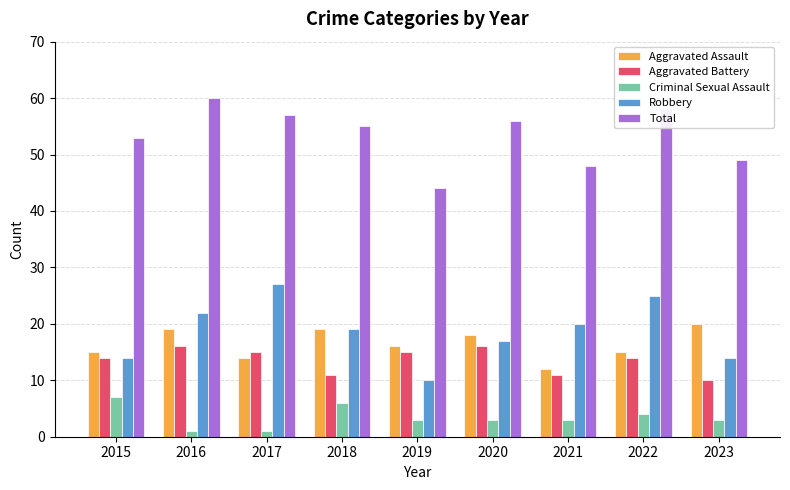

The value of Robbery at 2016 is 22. True or false?

True